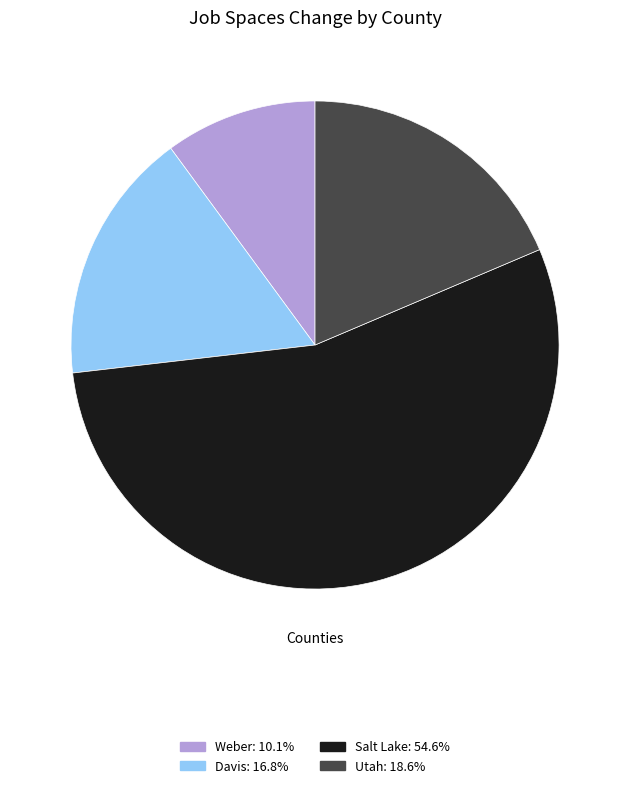

Is there a majority slice in this chart?

Yes